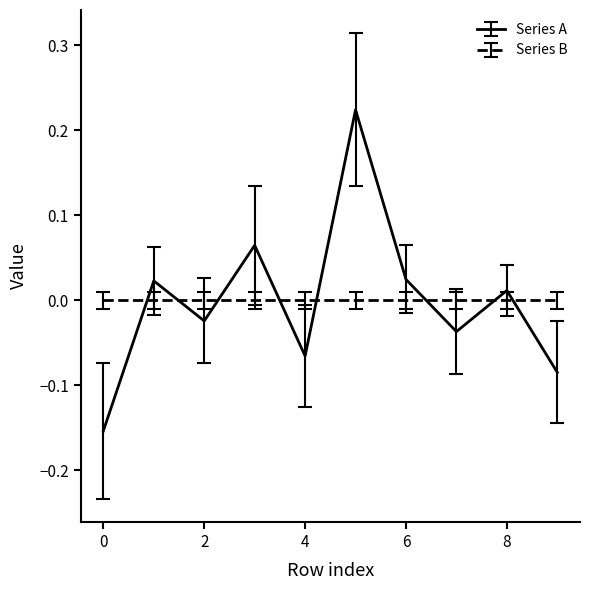

Which series has the largest range (max minus min)?

Series A